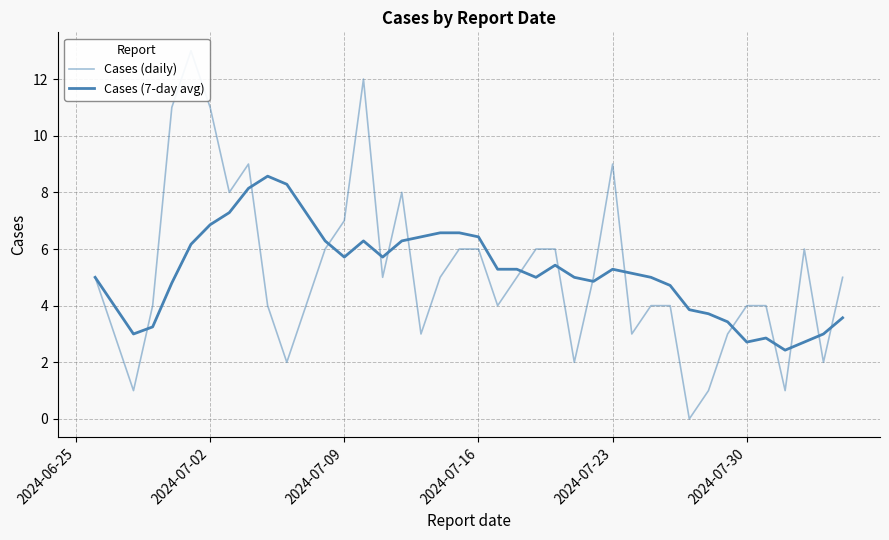

How many values in the Cases (7-day avg) series are below 5?

15